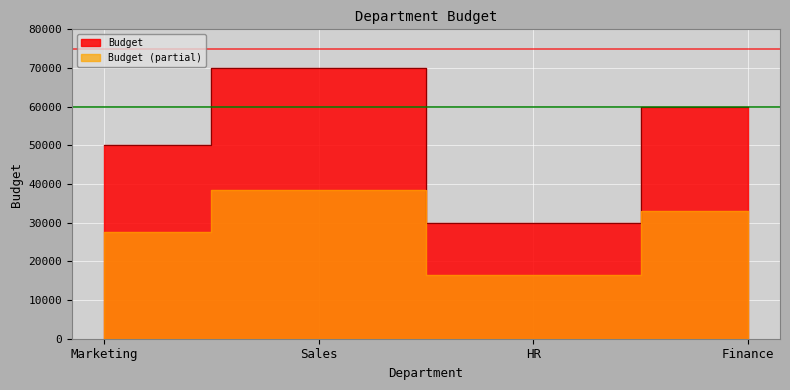

How many values are below 60000?

2